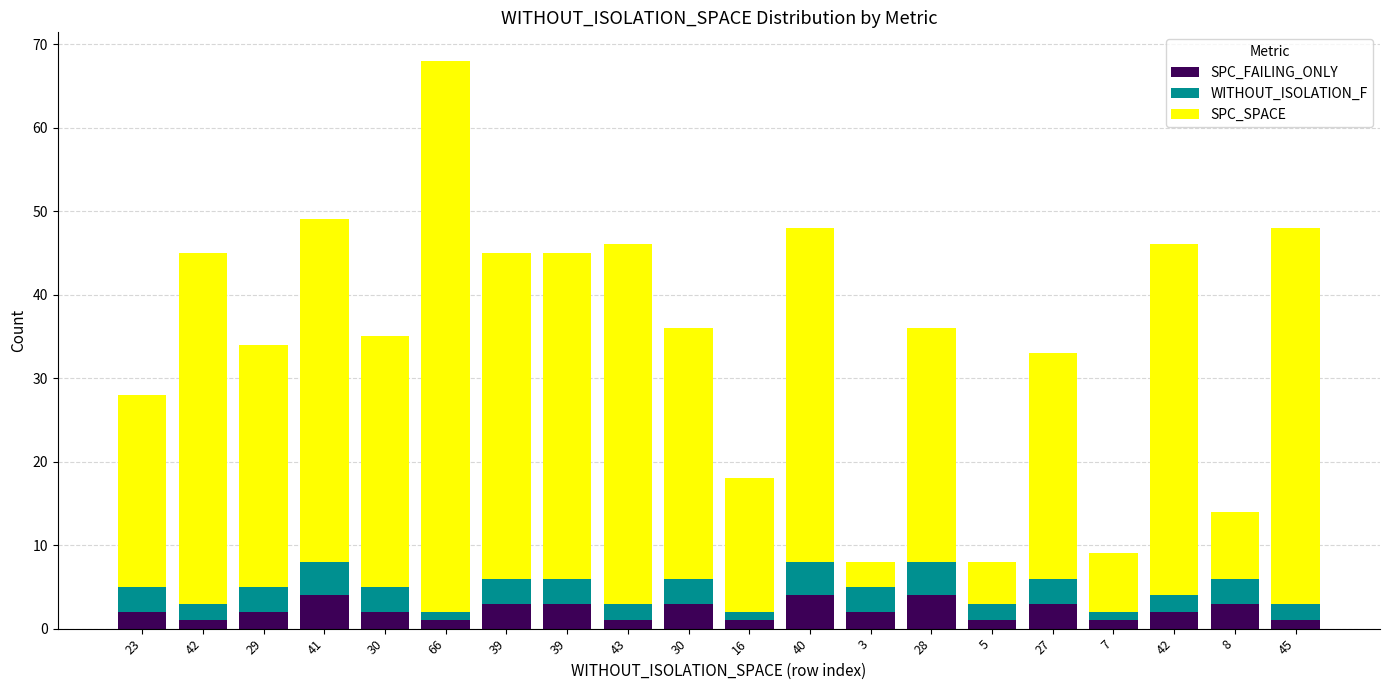

What are all the series names shown in the legend?

SPC_FAILING_ONLY, WITHOUT_ISOLATION_F, SPC_SPACE